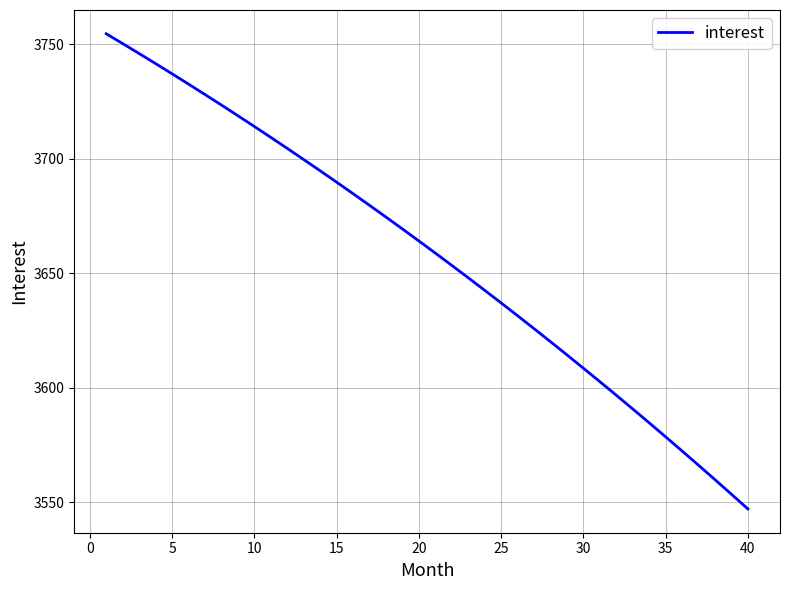

What is the difference between the maximum and minimum values?

207.6